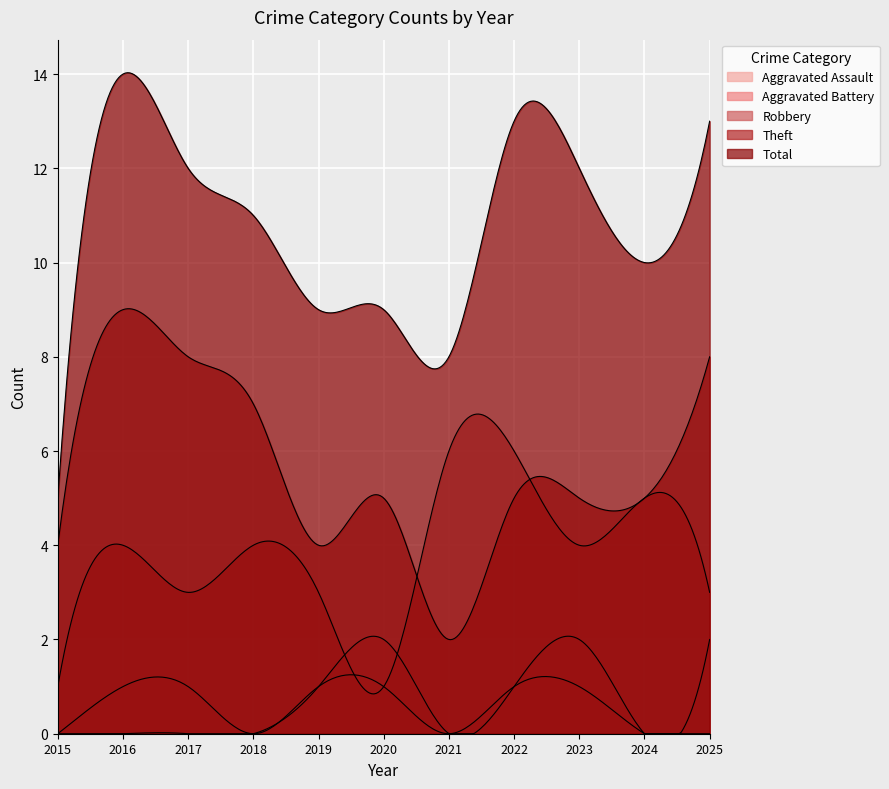

Which series has the largest range (max minus min)?

Total